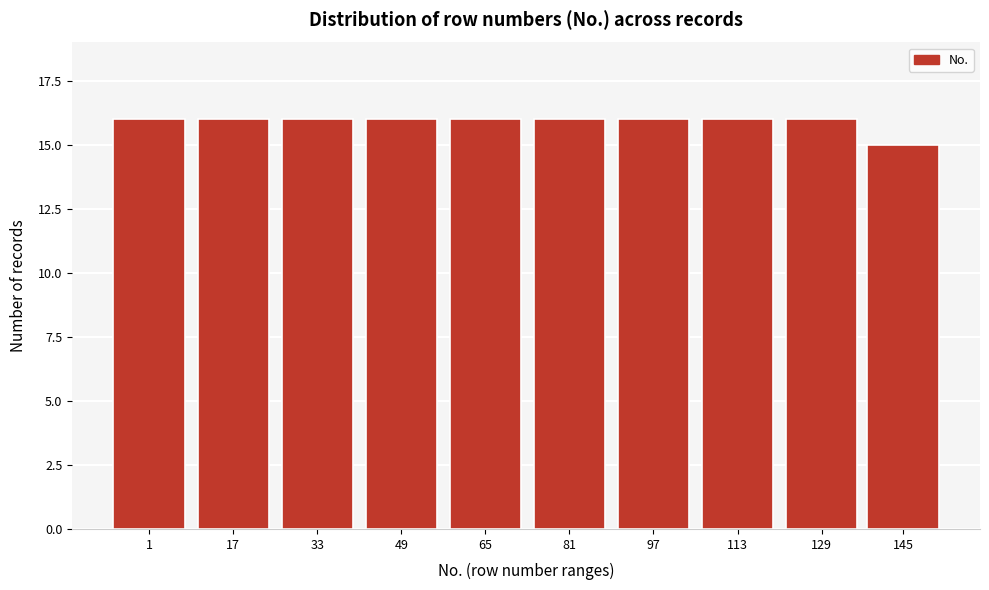

Reading left to right, transcribe all the data shown in this chart.

16	16	16	16	16	16	16	16	16	15